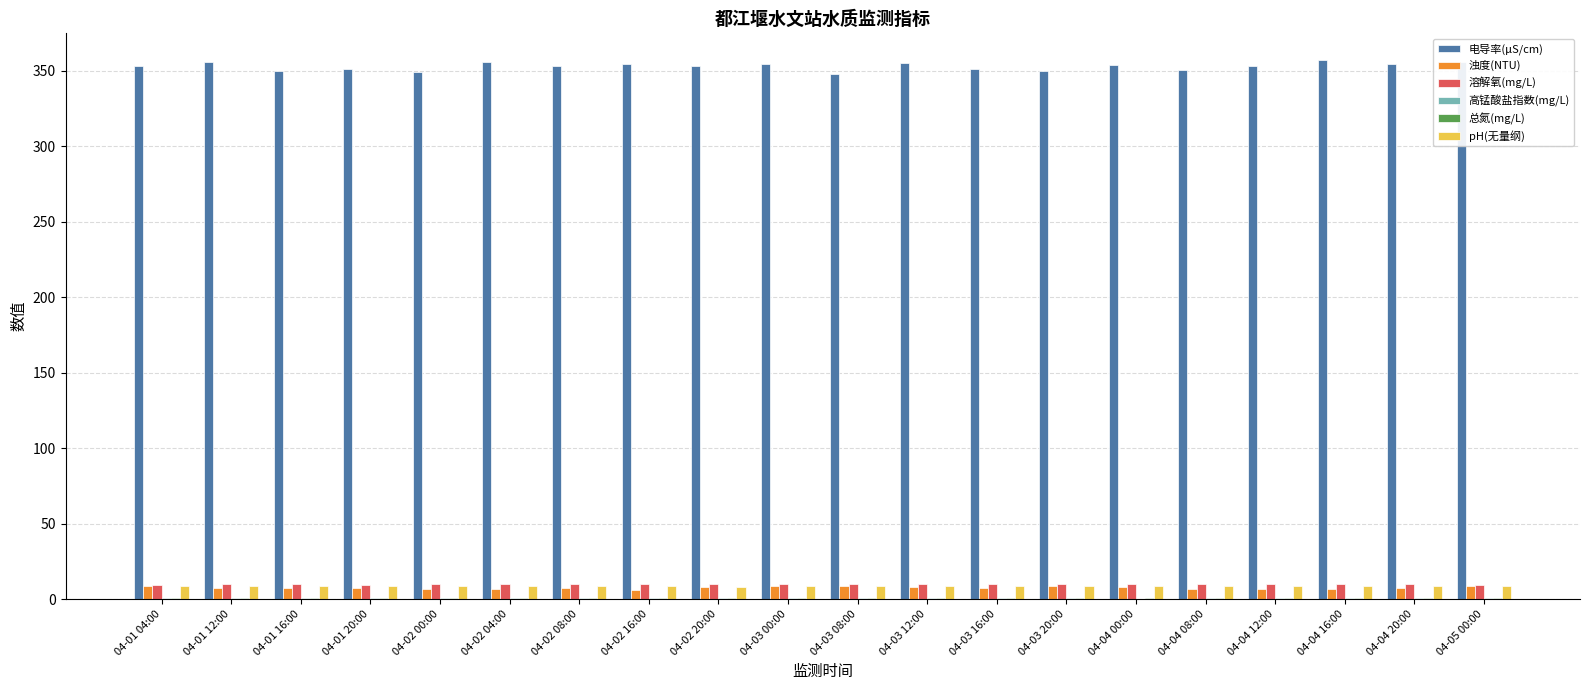

What is the sum of all 溶解氧(mg/L) values?

195.3